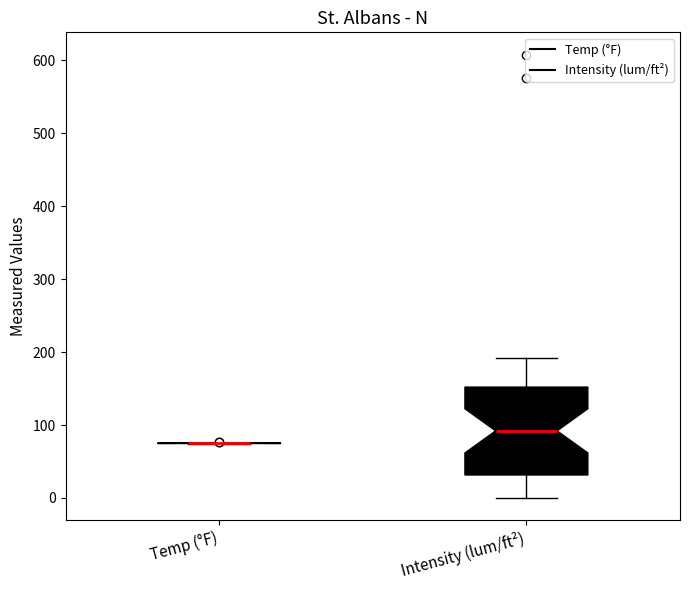

Reading left to right, read every box against the y-axis: the position of its median line, the range the box covers, and the ends of its whiskers. The values are not printed on the chart, so give them approximately, as read against the axis.

Temp (°F): box collapsed to a line at 70, whiskers 70 to 80
Intensity (lum/ft²): median 90, box 30 to 150, whiskers 0 to 190